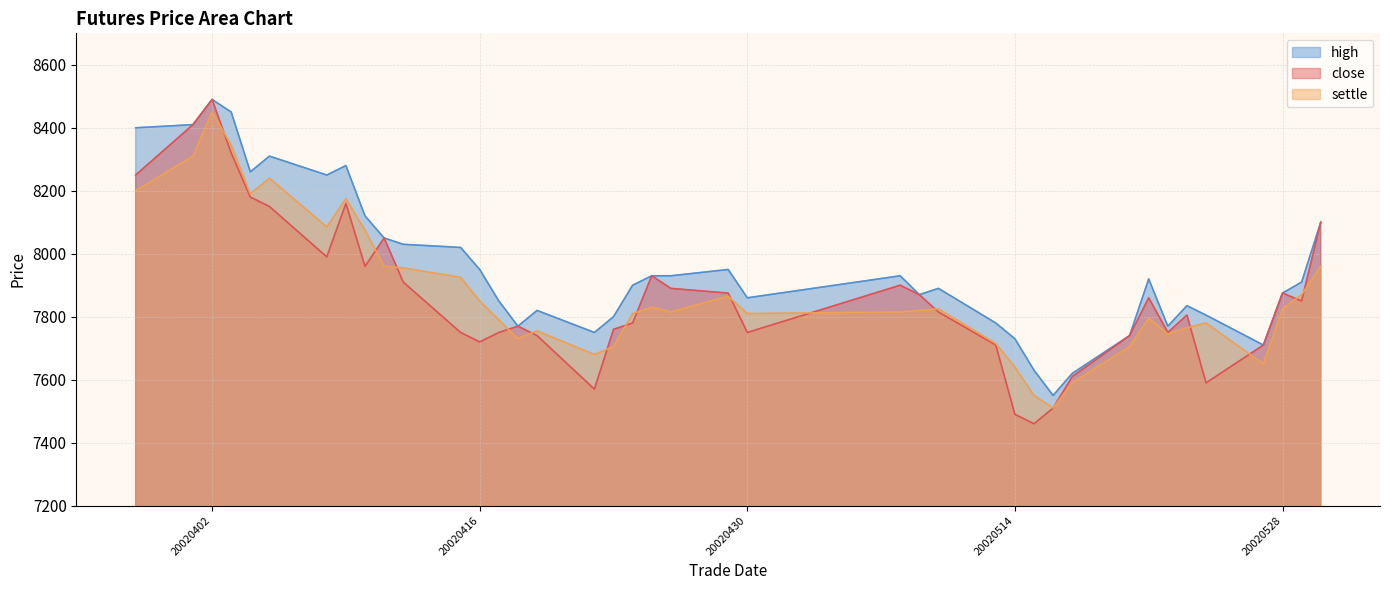

Is the value of high at 20020426 greater than the value of close at 20020510?

Yes